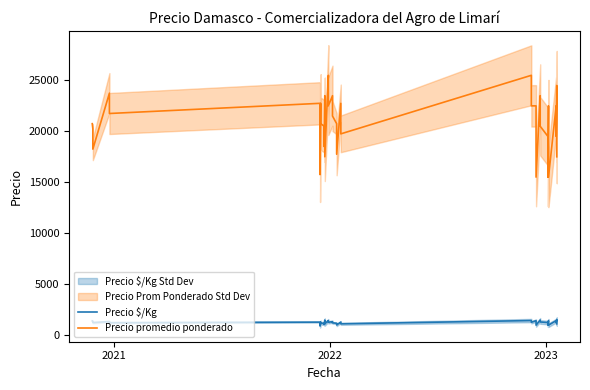

Where is the first local minimum for Precio $/Kg?

2022